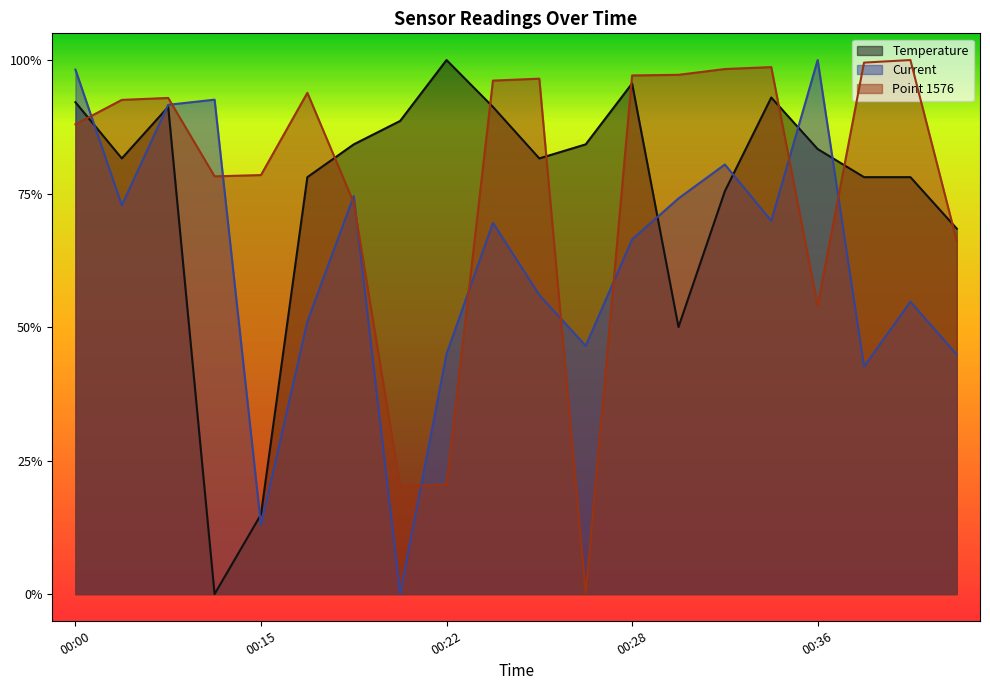

Rank the series at 00:26 from highest to lowest value.

Temperature, Current, Point 1576